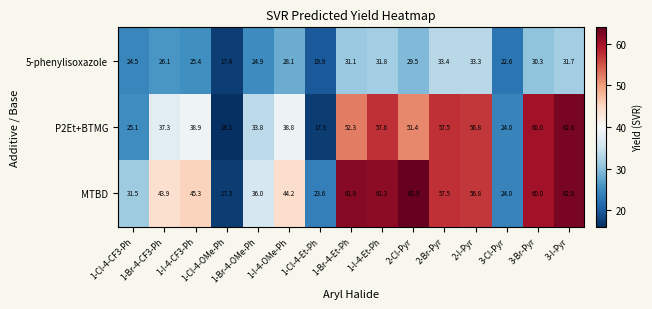

At how many categories does at least one series exceed 49?

7